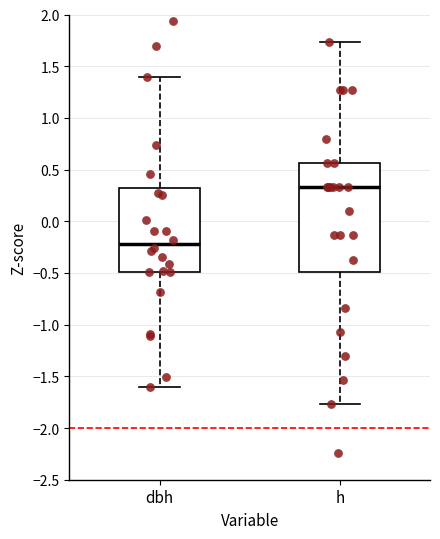

Where does the upper whisker of the box for dbh end on the y-axis? The values are not printed on the chart, so give them approximately, as read against the axis.

1.40